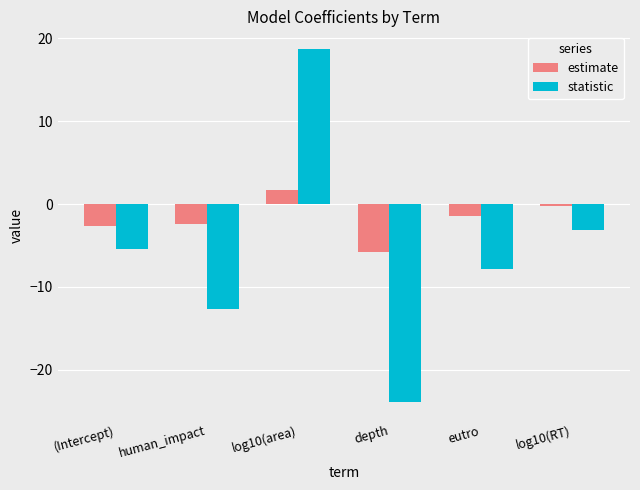

How many negative values does the statistic series have?

5